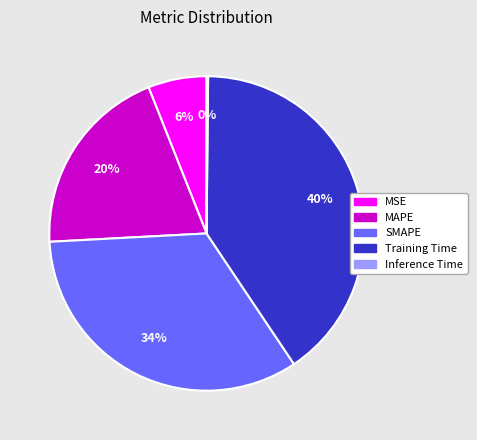

To the nearest percent, what percentage of the pie is SMAPE?

34%